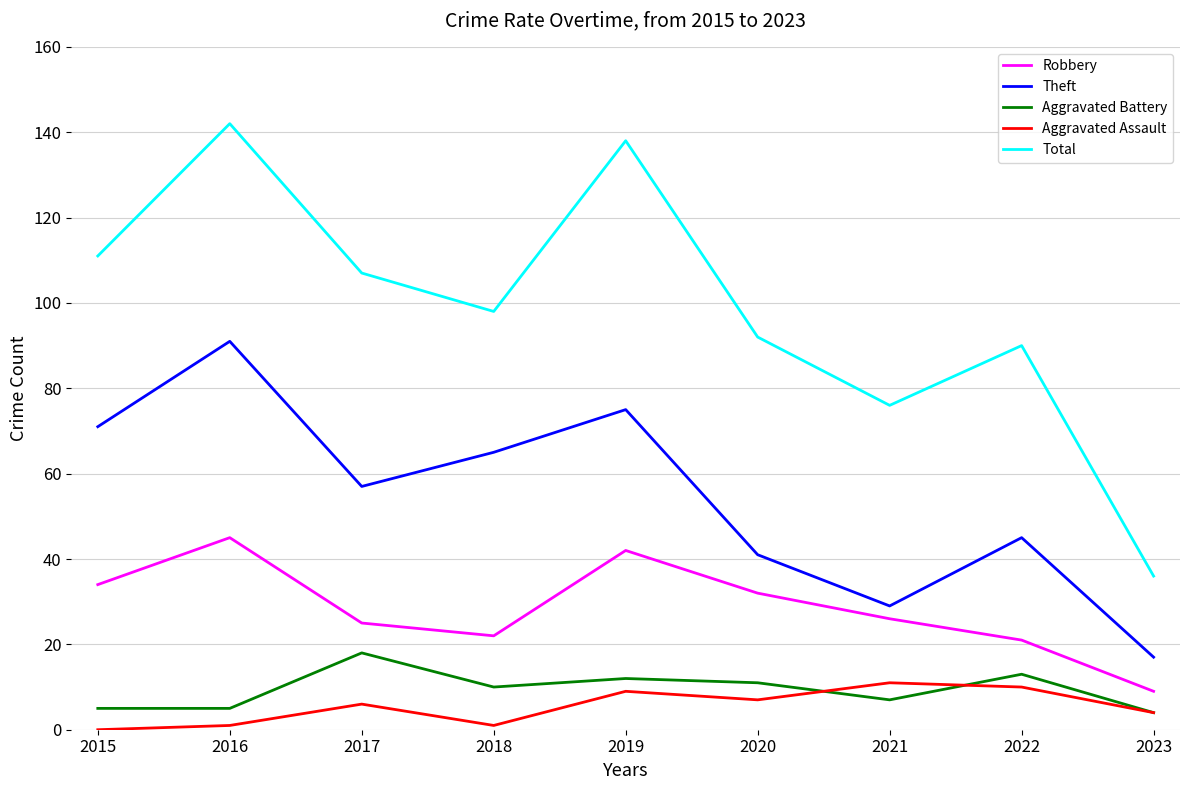

Which series has the largest total across all categories?

Total